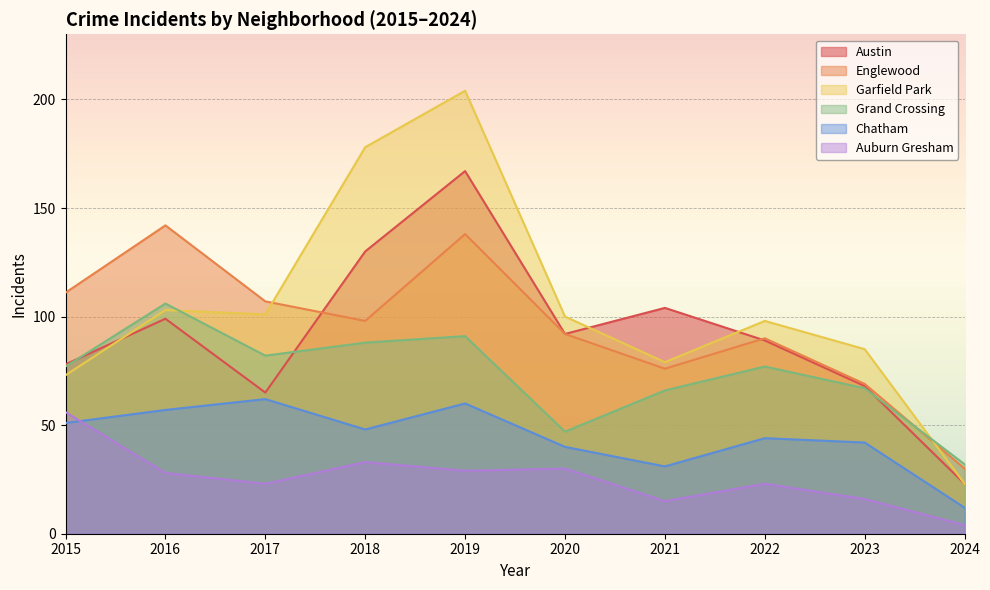

At which category is the sum across all series the highest?

2019